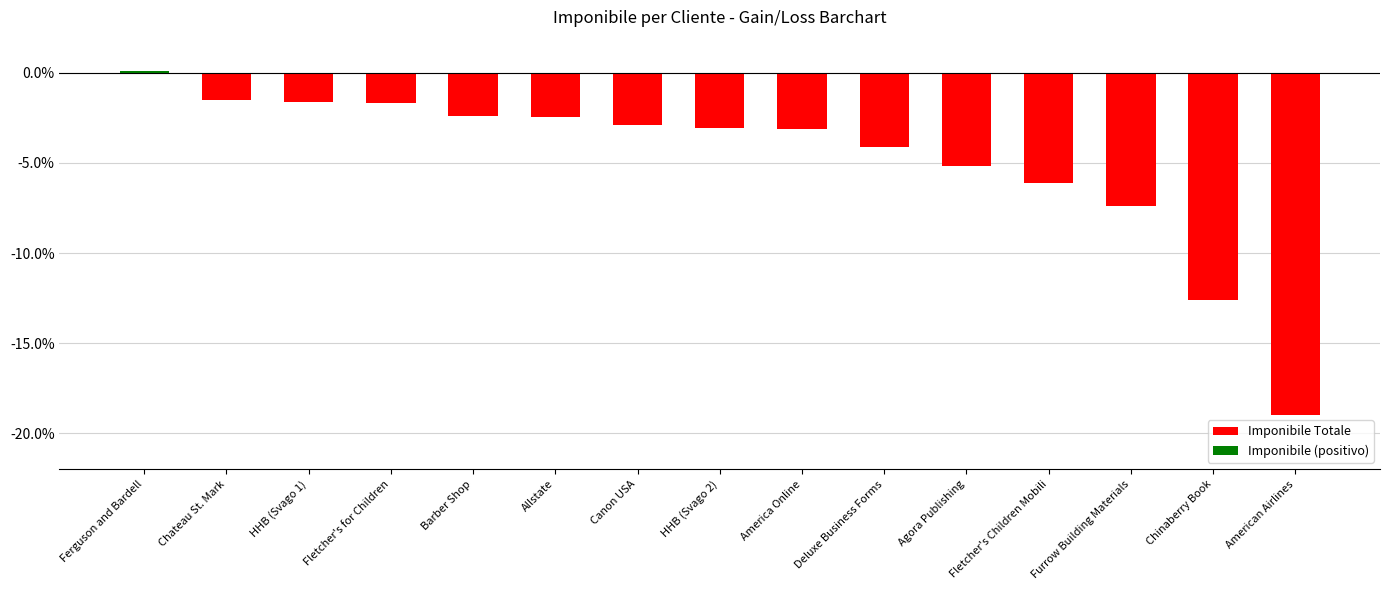

What position from the right is America Online?

7